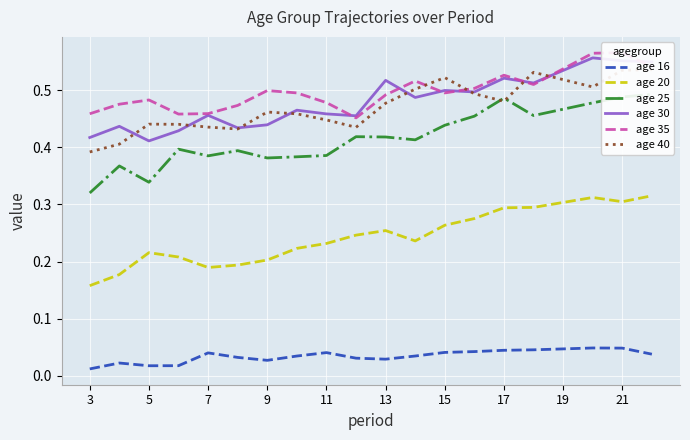

Reading left to right, transcribe all the data shown in this chart.

age 16: 0.0	0.0	0.0	0.0	0.0	0.0	0.0	0.0	0.0	0.0	0.0	0.0	0.0	0.0	0.0	0.0	0.0	0.0	0.0	0.0
age 20: 0.2	0.2	0.2	0.2	0.2	0.2	0.2	0.2	0.2	0.2	0.3	0.2	0.3	0.3	0.3	0.3	0.3	0.3	0.3	0.3
age 25: 0.3	0.4	0.3	0.4	0.4	0.4	0.4	0.4	0.4	0.4	0.4	0.4	0.4	0.5	0.5	0.5	0.5	0.5	0.5	0.5
age 30: 0.4	0.4	0.4	0.4	0.5	0.4	0.4	0.5	0.5	0.5	0.5	0.5	0.5	0.5	0.5	0.5	0.5	0.6	0.6	0.5
age 35: 0.5	0.5	0.5	0.5	0.5	0.5	0.5	0.5	0.5	0.5	0.5	0.5	0.5	0.5	0.5	0.5	0.5	0.6	0.6	0.5
age 40: 0.4	0.4	0.4	0.4	0.4	0.4	0.5	0.5	0.4	0.4	0.5	0.5	0.5	0.5	0.5	0.5	0.5	0.5	0.5	0.5